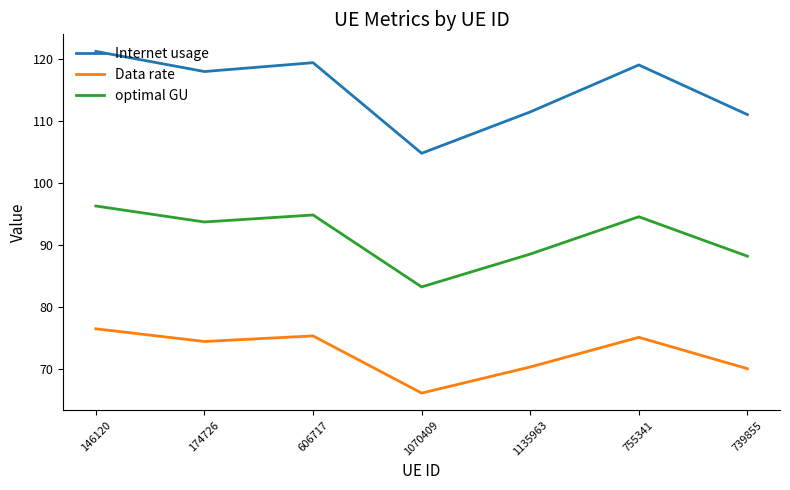

What is the approximate value of Data rate at 1135963?

70.4